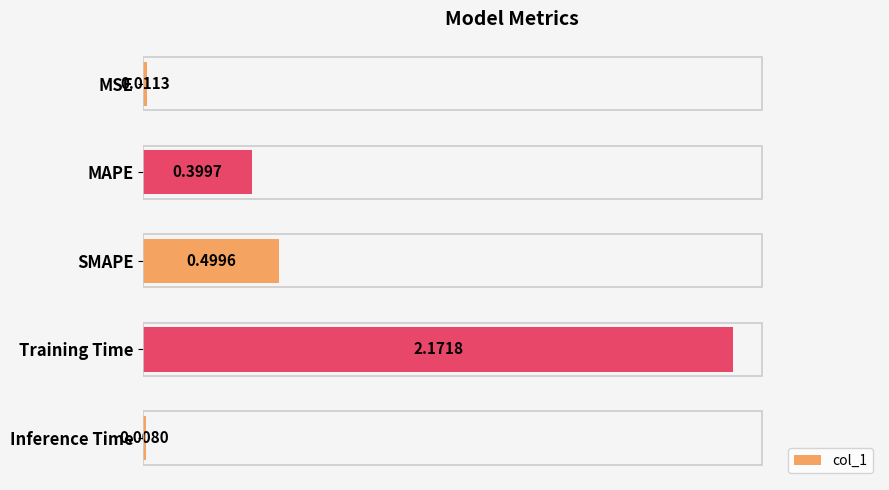

Which category has the highest value across all series?

Training Time